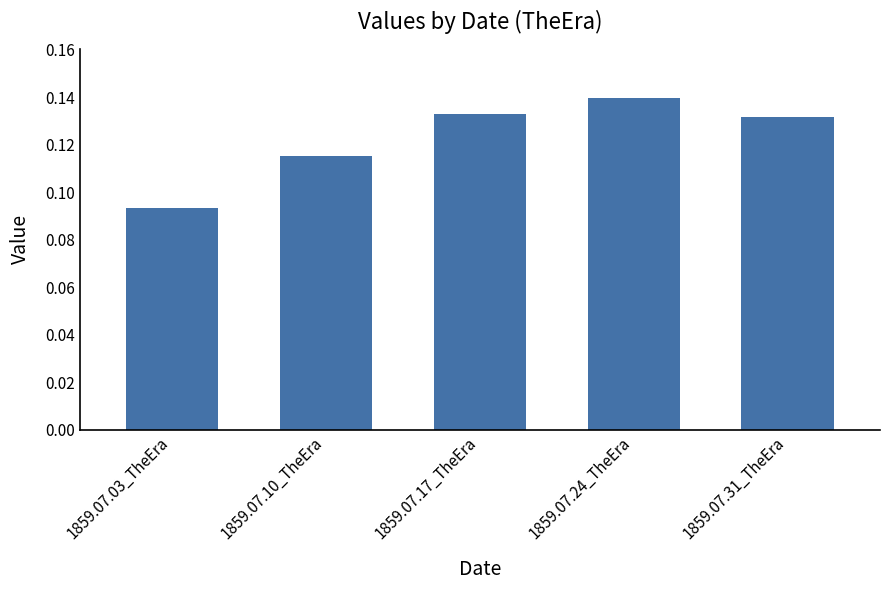

Are the bars horizontal?

No